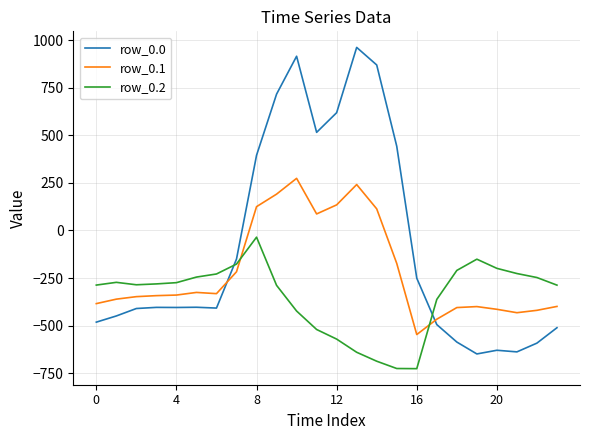

What is the lowest value of the row_0.0 series?

-649.2